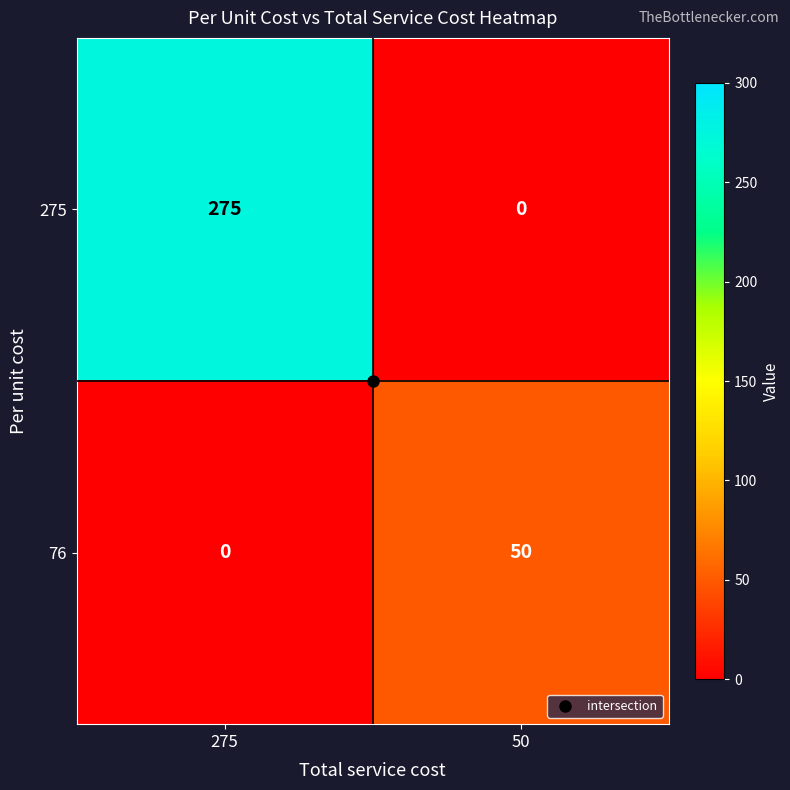

What is the total value across all series at 275?

275